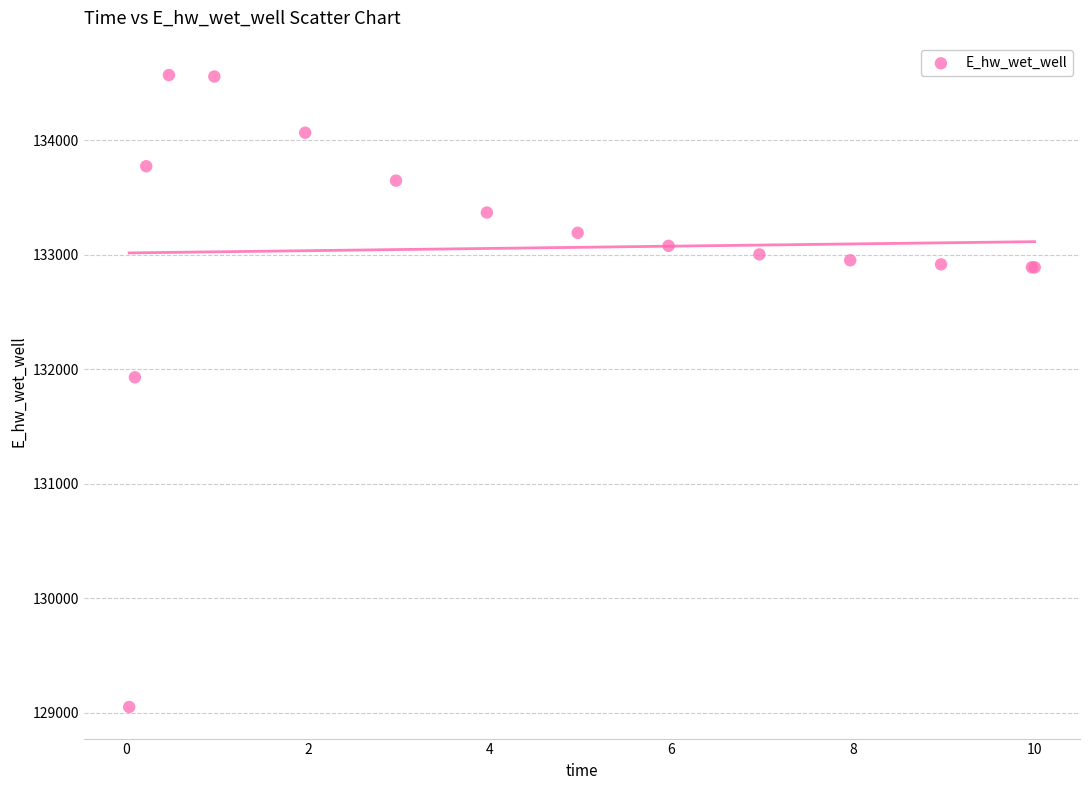

What Y value in the scatter plot is closest to 131808?

131928.8